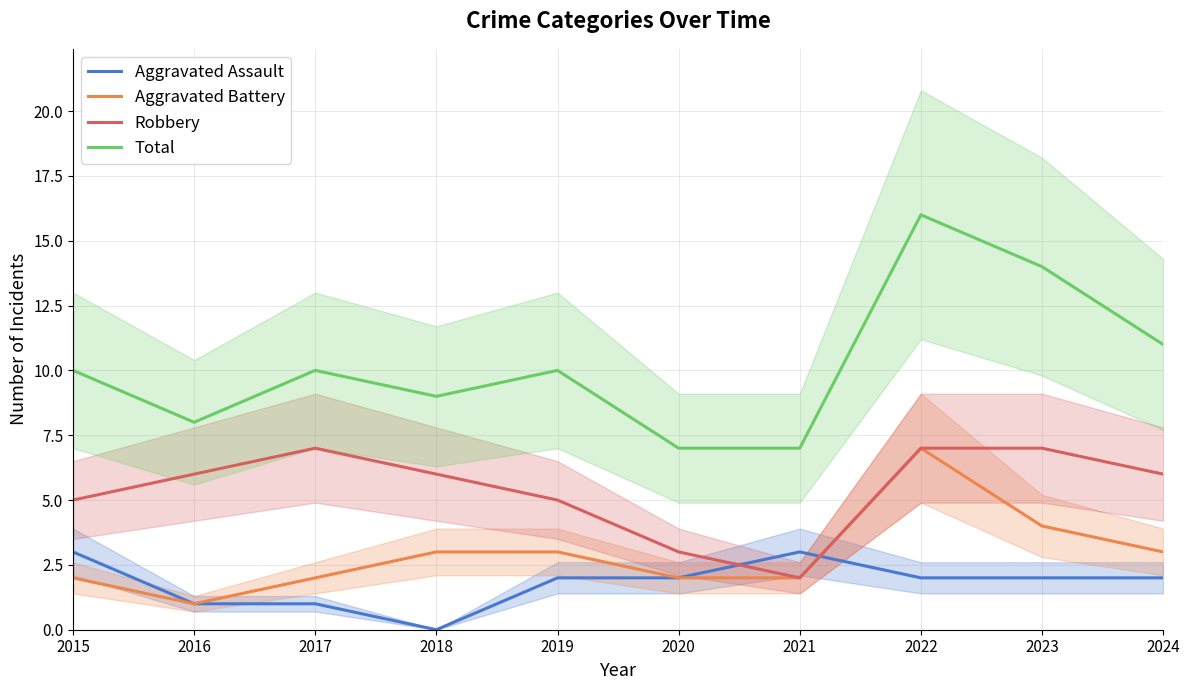

At how many categories does at least one series exceed 7?

8